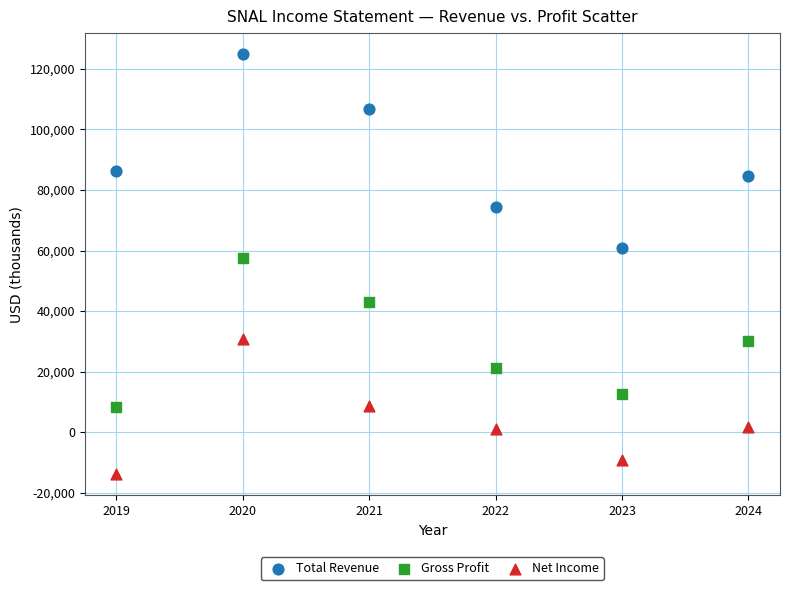

Which series contains the highest Y value?

Total Revenue